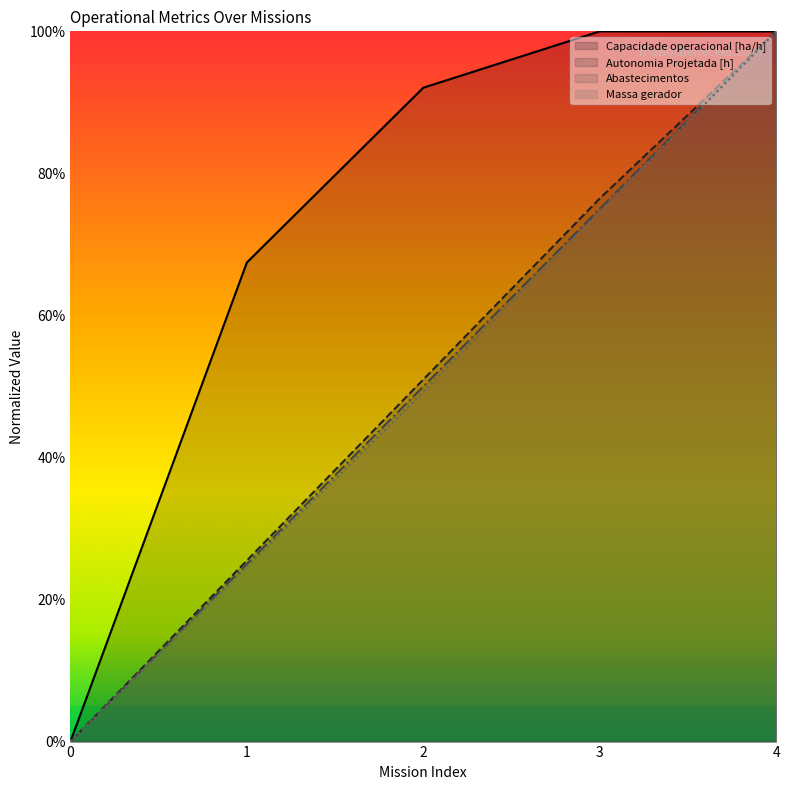

What is the sum of the Massa gerador values at 3 and 0?

74.6